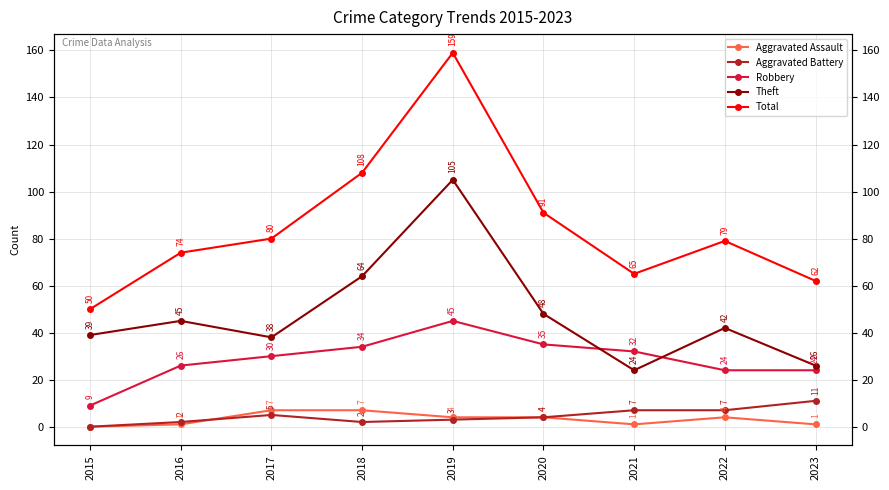

How many series are shown in this chart?

5